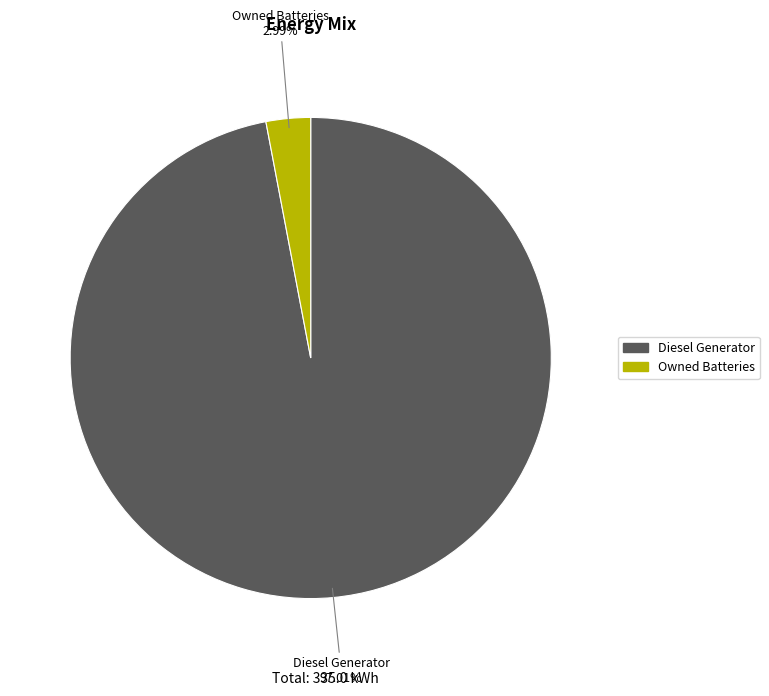

To the nearest percent, what portion does Owned Batteries represent?

3%